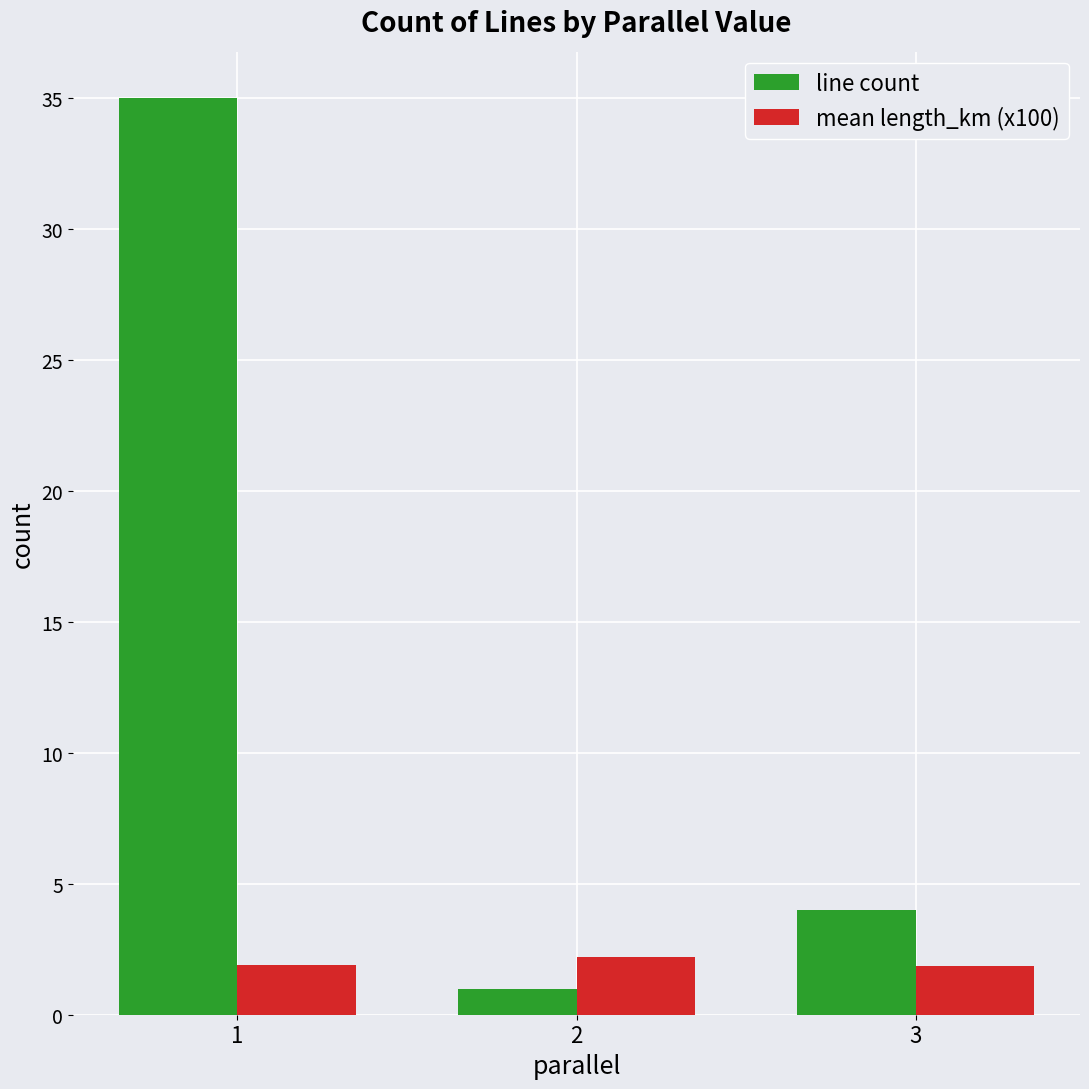

What is the sum of all line count values?

40.0